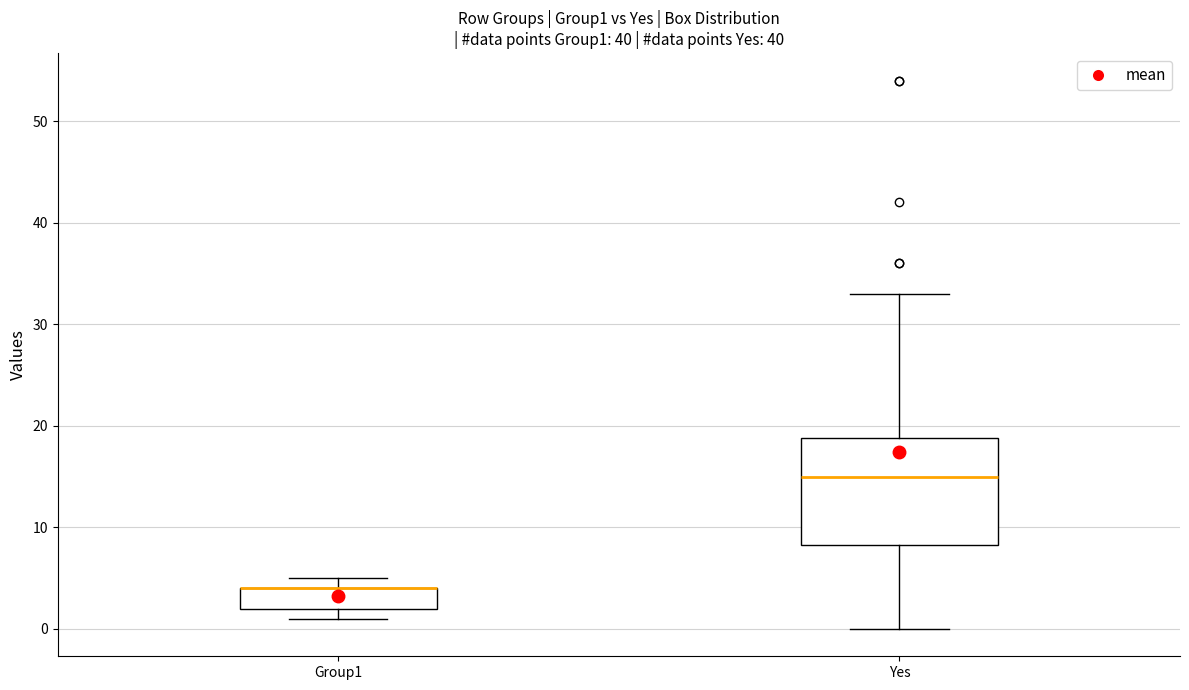

Reading left to right, read every box against the y-axis: the position of its median line, the range the box covers, and the ends of its whiskers. The values are not printed on the chart, so give them approximately, as read against the axis.

Group1: median 4 (drawn on the box's upper edge), box 2 to 4, whiskers 1 to 5
Yes: median 15, box 8 to 19, whiskers 0 to 33